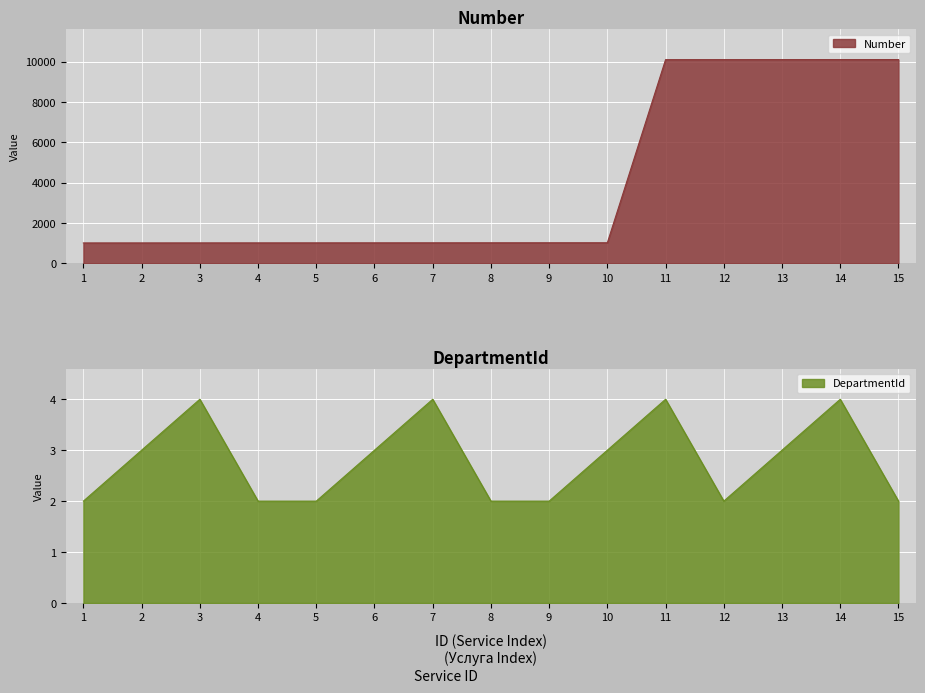

What is the value of the DepartmentId point at the 10th from the left?

3